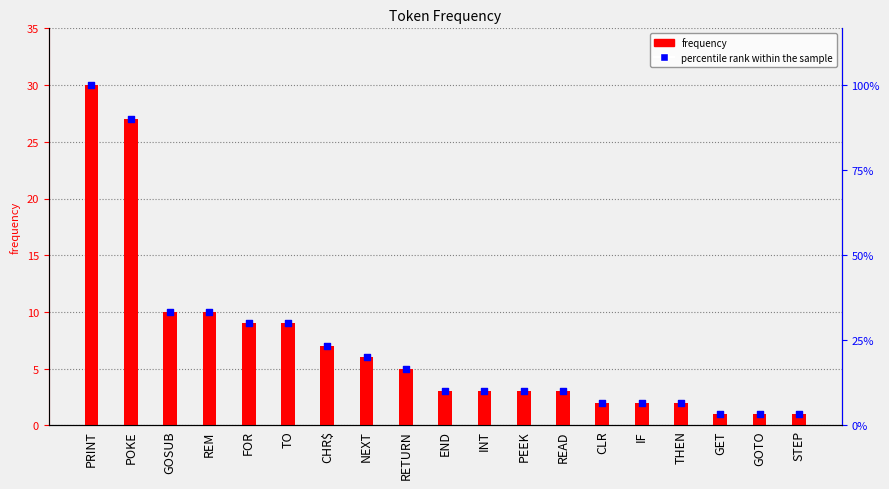

Is the value of frequency at NEXT greater than the value of percentile rank within the sample at PEEK?

Yes